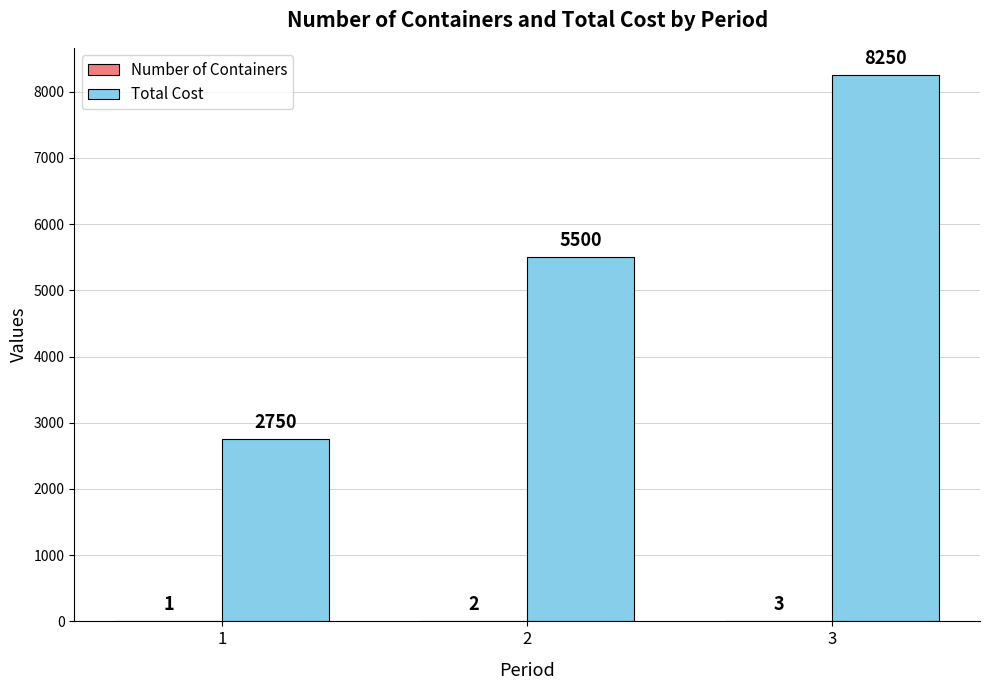

Is it true that Total Cost equals 8994 at 2?

False